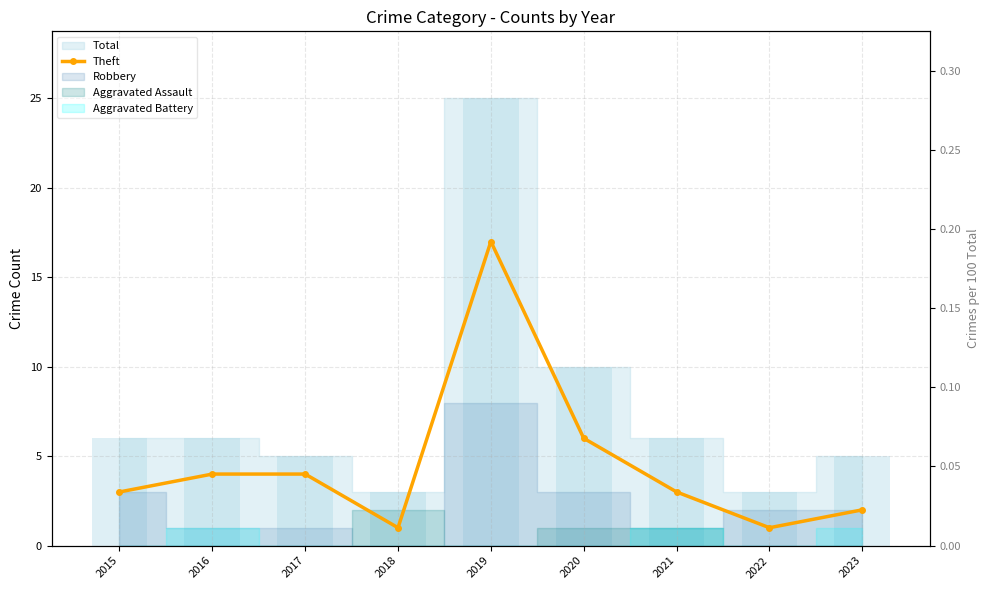

Reading left to right, extract all data points from this chart.

3	4	4	1	17	6	3	1	2